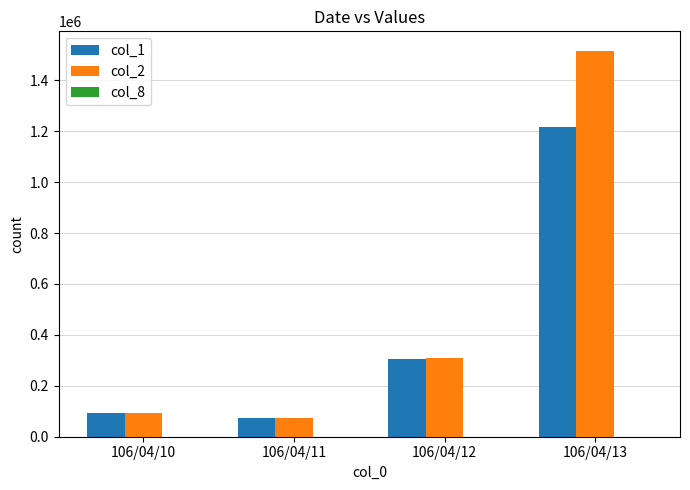

What is the maximum value shown in the chart?

1516310